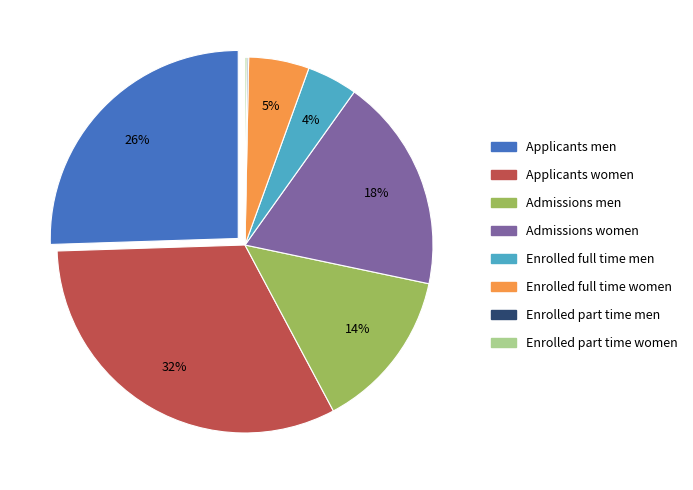

Which slice is the largest?

Applicants women